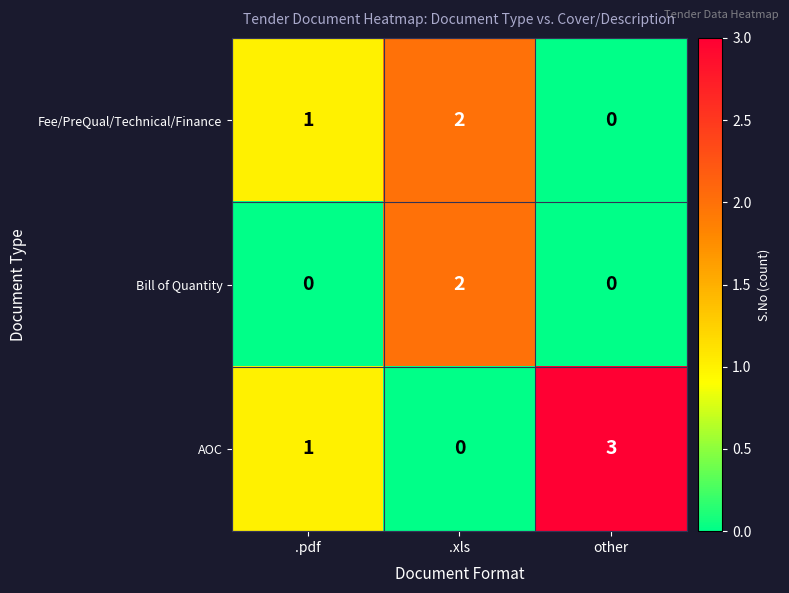

What is the greatest value displayed?

3